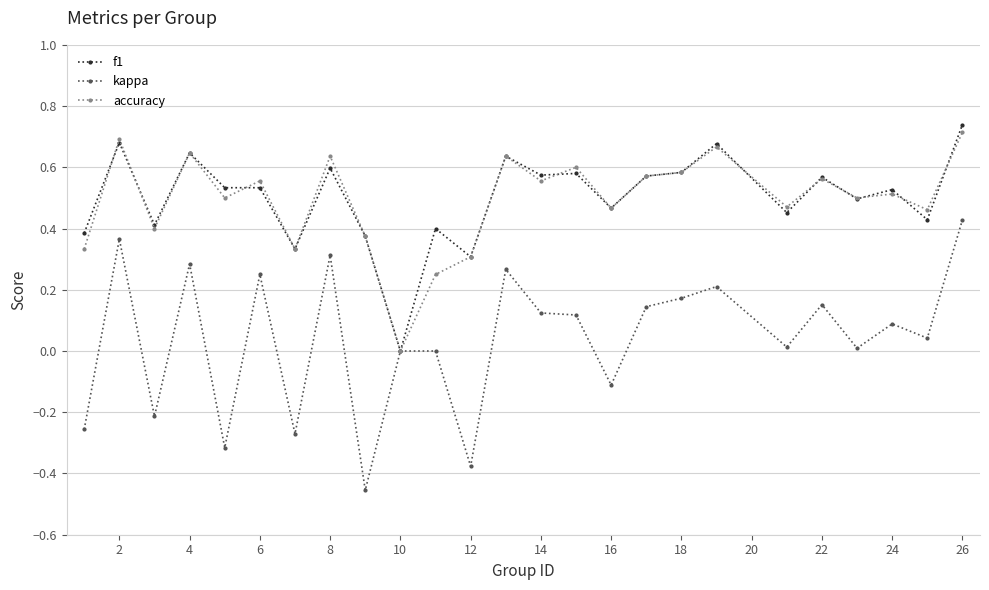

Does the chart display data point markers on the line(s)?

Yes